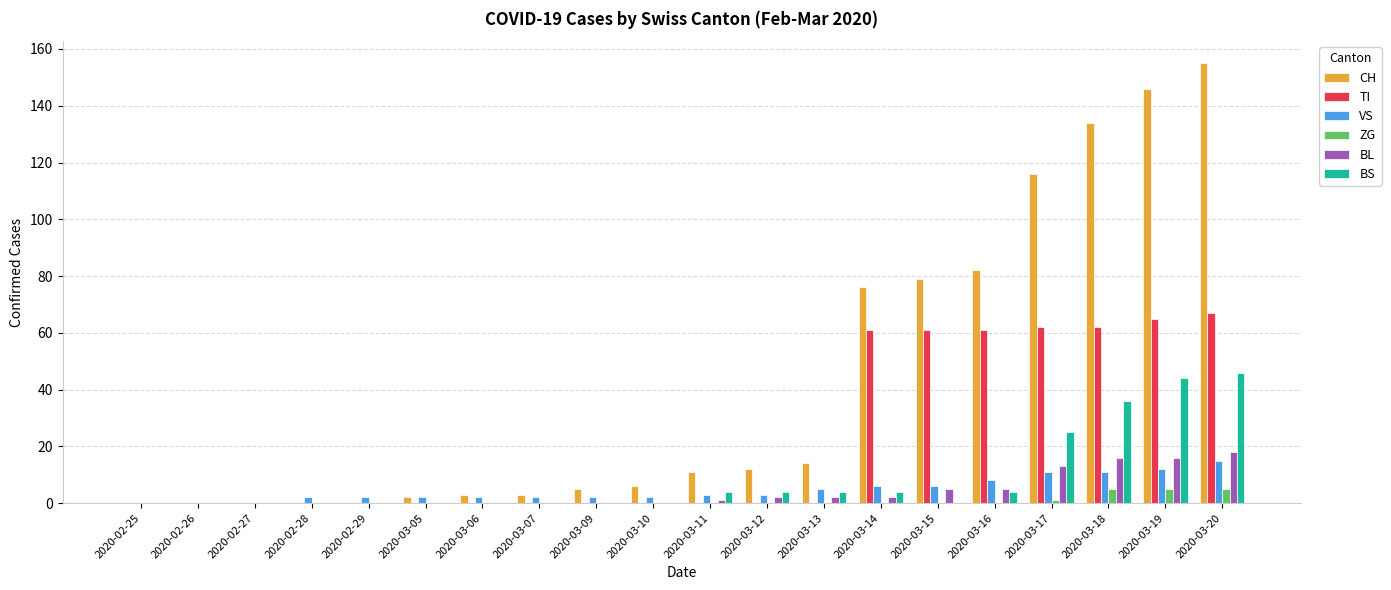

Is the value of TI at 2020-03-12 greater than the value of CH at 2020-03-19?

No